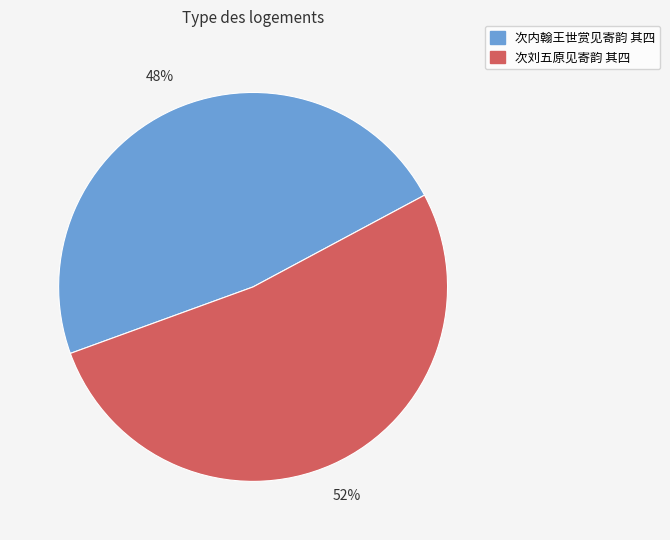

Is there any slice that represents more than half of the pie?

Yes